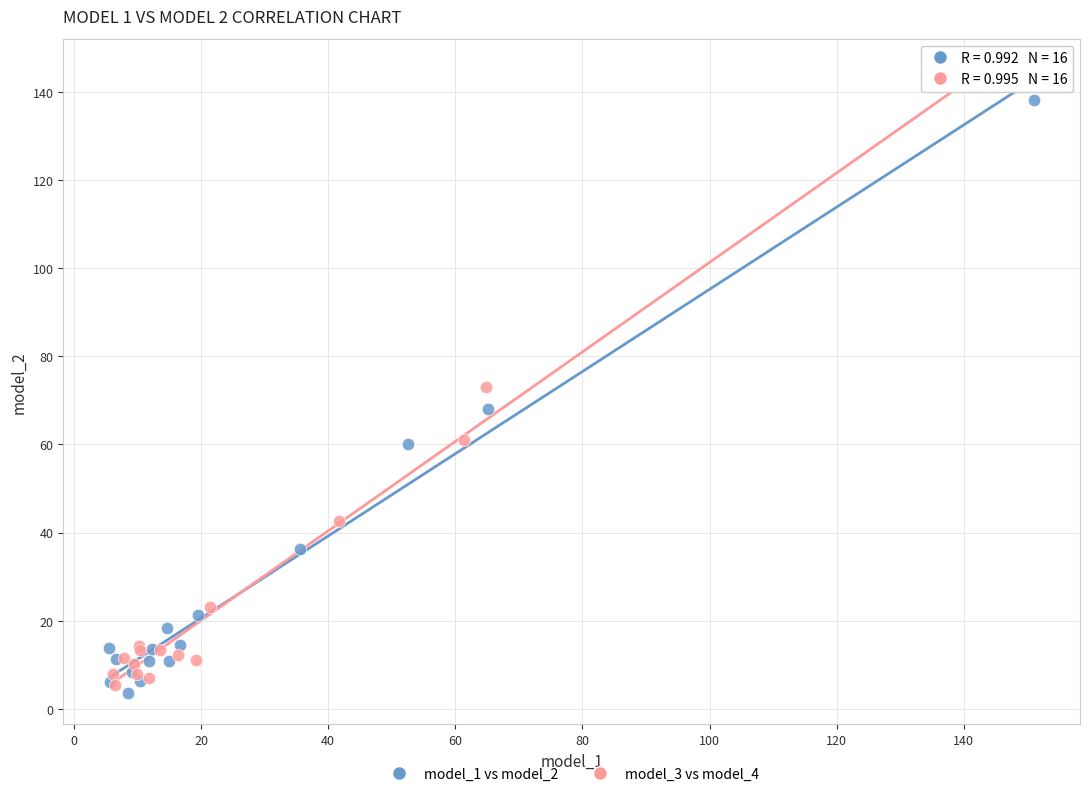

What are all the series names shown in the legend?

model_1 vs model_2, model_3 vs model_4